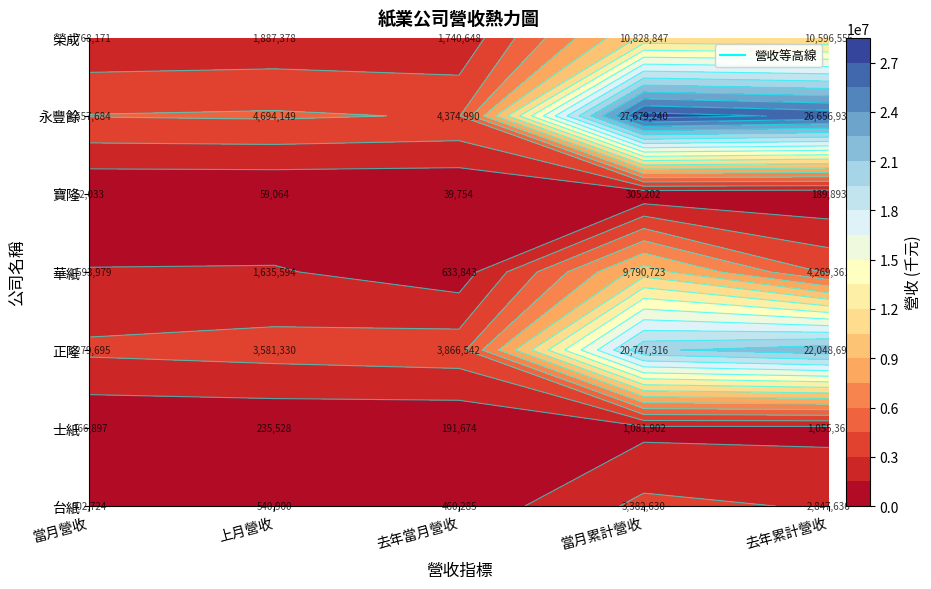

Reading right to left, extract all data points from this chart.

當月營收: 榮成=1768171	永豐餘=4557684	寶隆=52033	華紙=1593979	正隆=3279695	士紙=166897	台紙=502724
上月營收: 榮成=1887378	永豐餘=4694149	寶隆=59064	華紙=1635594	正隆=3581330	士紙=235528	台紙=540900
去年當月營收: 榮成=1740648	永豐餘=4374990	寶隆=39754	華紙=633843	正隆=3866542	士紙=191674	台紙=460285
當月累計營收: 榮成=10828847	永豐餘=27679240	寶隆=305202	華紙=9790723	正隆=20747316	士紙=1081902	台紙=3382630
去年累計營收: 榮成=10596556	永豐餘=26656938	寶隆=189893	華紙=4269361	正隆=22048692	士紙=1055365	台紙=2847636